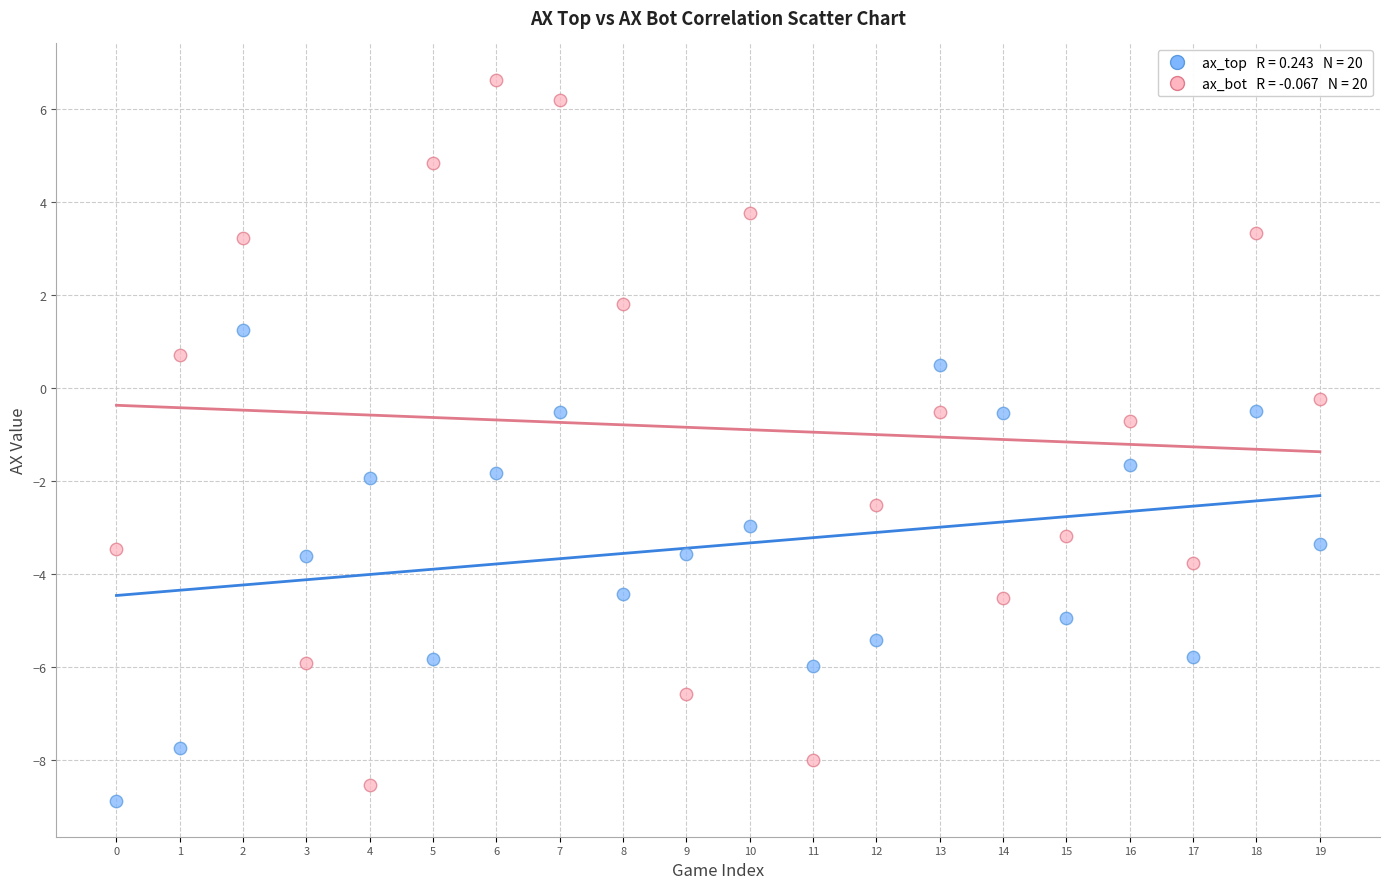

Across all series, what Y value is closest to -1?

-0.7